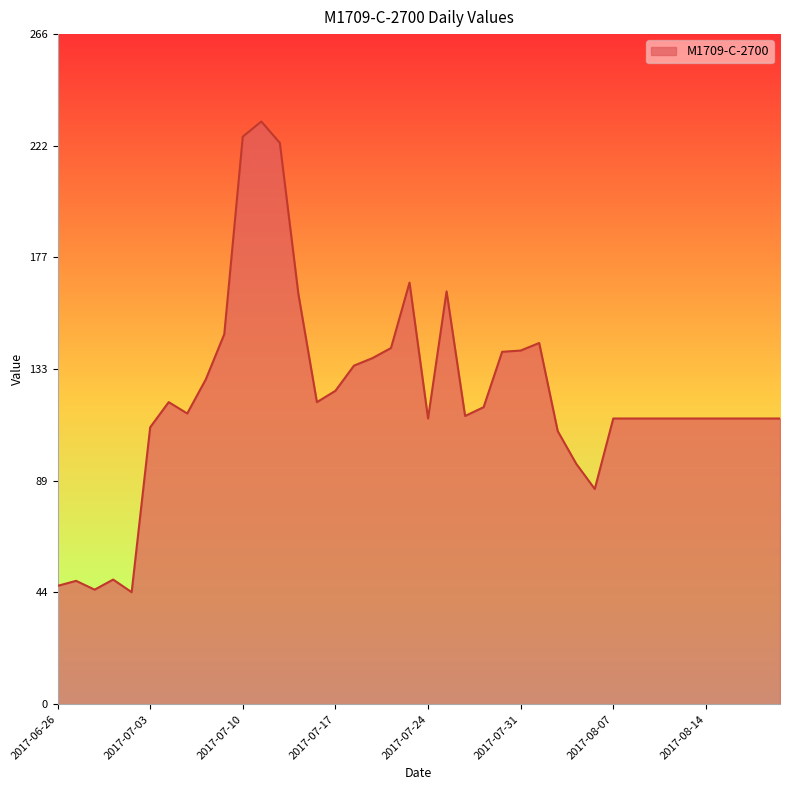

What is the difference between the maximum and minimum values?

187.0